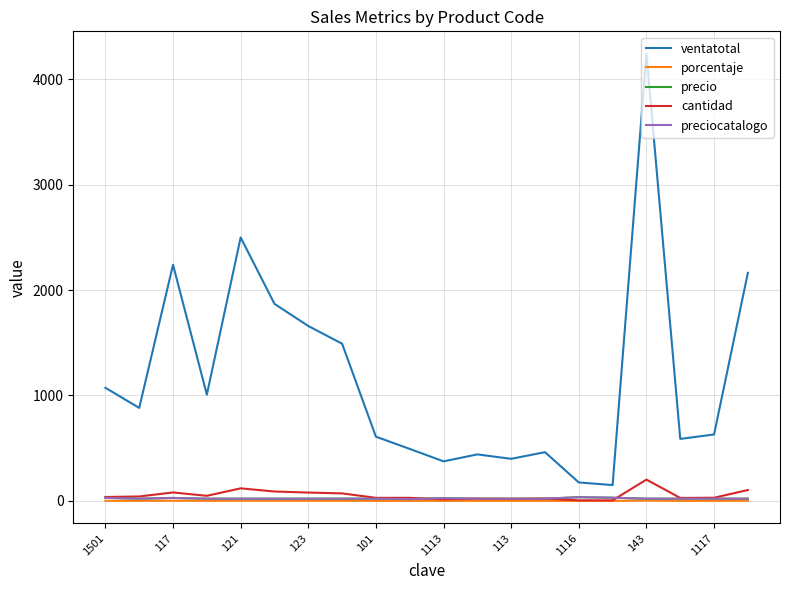

Reading left to right, what are all the values shown in this chart?

ventatotal: 1073.0	882.0	2240.0	1008.0	2499.0	1869.0	1659.0	1491.0	609.0	493.0	375.0	441.0	399.0	462.0	175.0	150.0	4242.0	588.0	630.0	2163.0
porcentaje: 0.6	0.5	1.3	0.6	1.5	1.1	1.0	0.9	0.4	0.3	0.2	0.3	0.2	0.3	0.1	0.1	2.5	0.3	0.4	1.3
precio: 29.0	21.0	28.0	21.0	21.0	21.0	21.0	21.0	21.0	17.0	25.0	21.0	21.0	21.0	35.0	30.0	21.0	21.0	21.0	21.0
cantidad: 37.0	42.0	80.0	48.0	119.0	89.0	79.0	71.0	29.0	29.0	15.0	21.0	19.0	22.0	5.0	5.0	202.0	28.0	30.0	103.0
preciocatalogo: 29.0	21.0	28.0	21.0	21.0	21.0	21.0	21.0	21.0	17.0	25.0	21.0	21.0	21.0	35.0	30.0	21.0	21.0	21.0	21.0